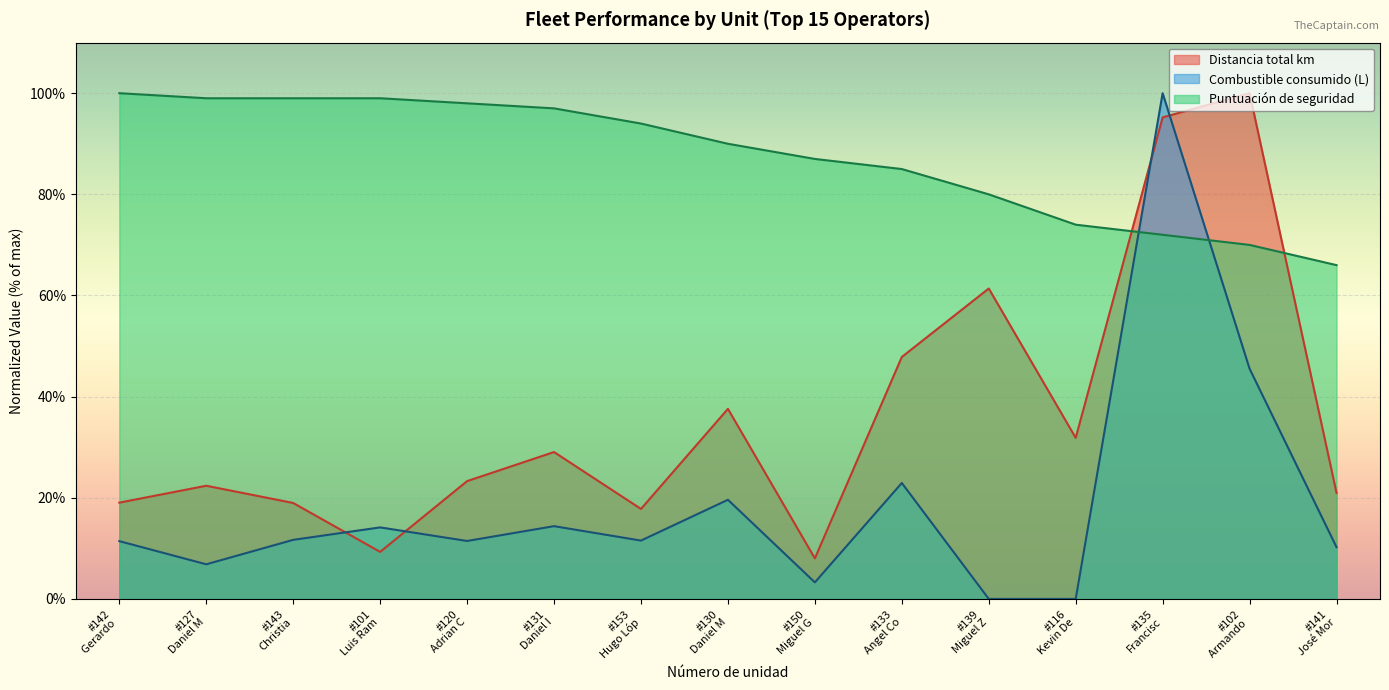

True or false: Distancia total km has more than 2 points higher than both neighbors.

True